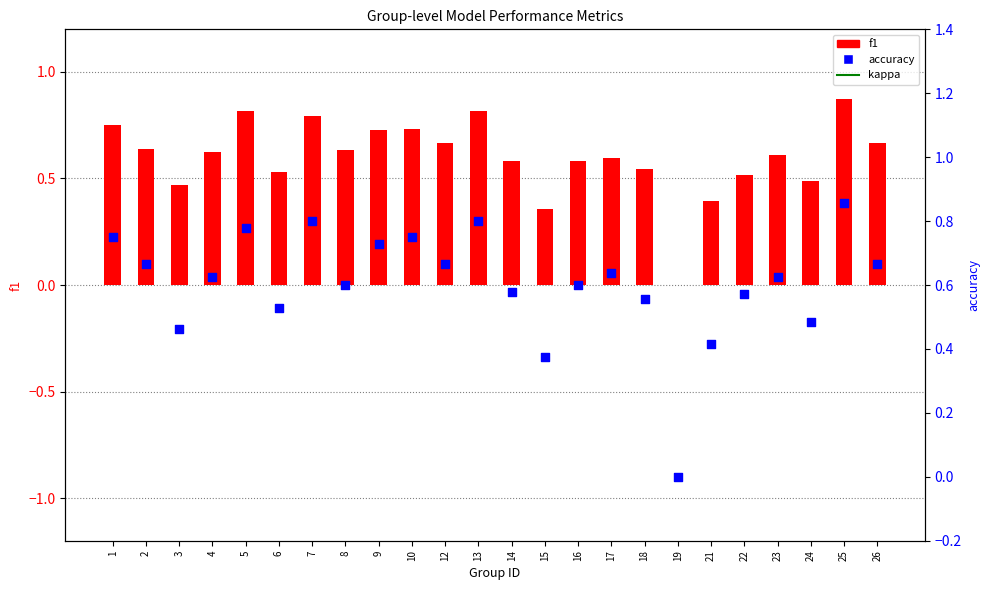

Is the value of kappa at 10 greater than the value of f1 at 7?

No